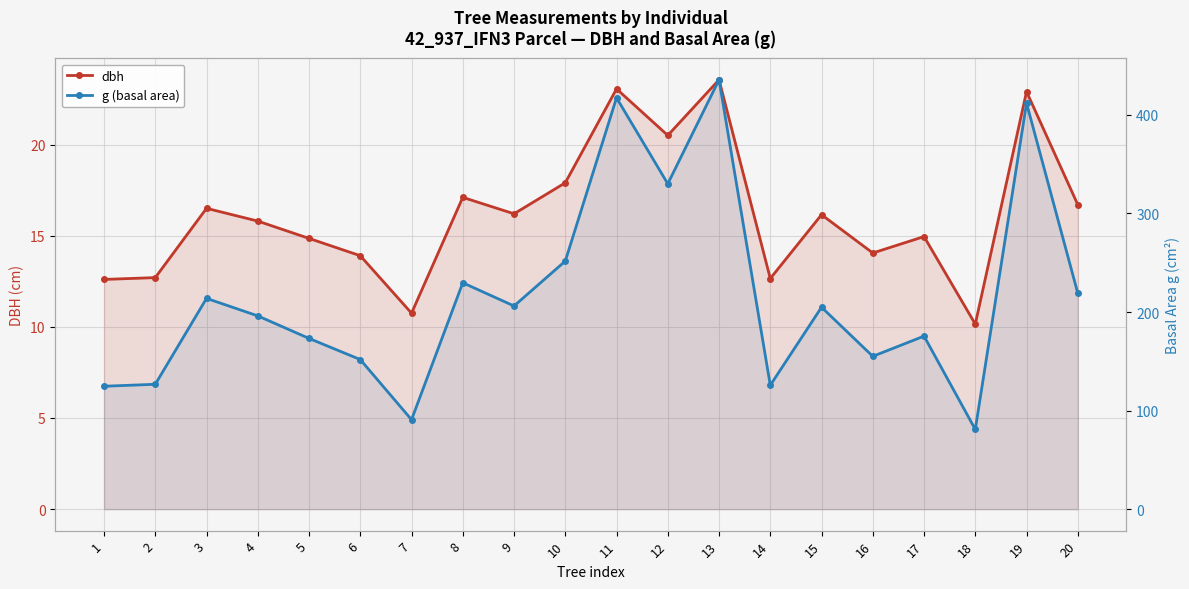

How many categories are shown in the chart?

20